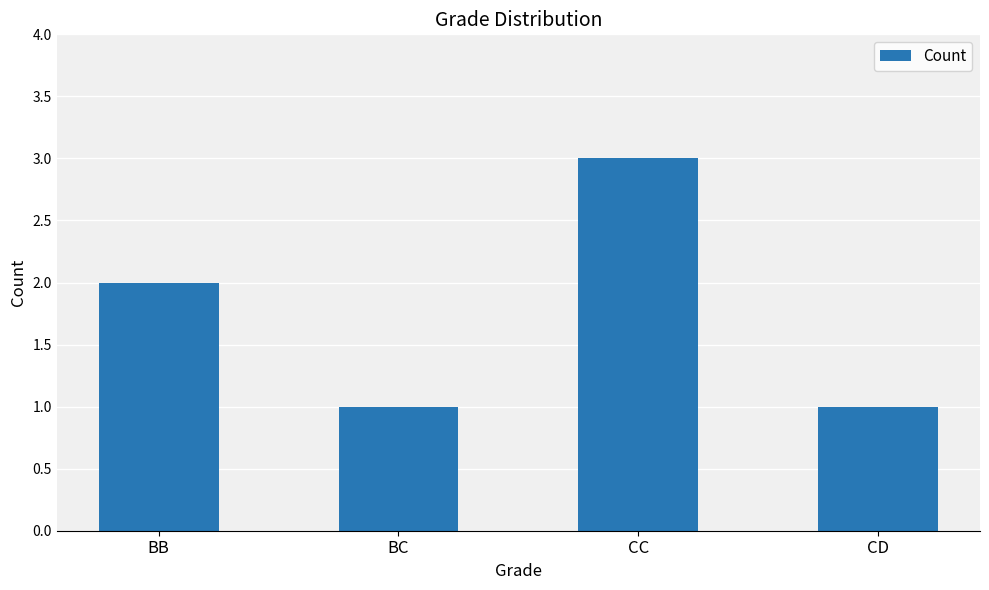

Is it true that the value at CC is 3?

True